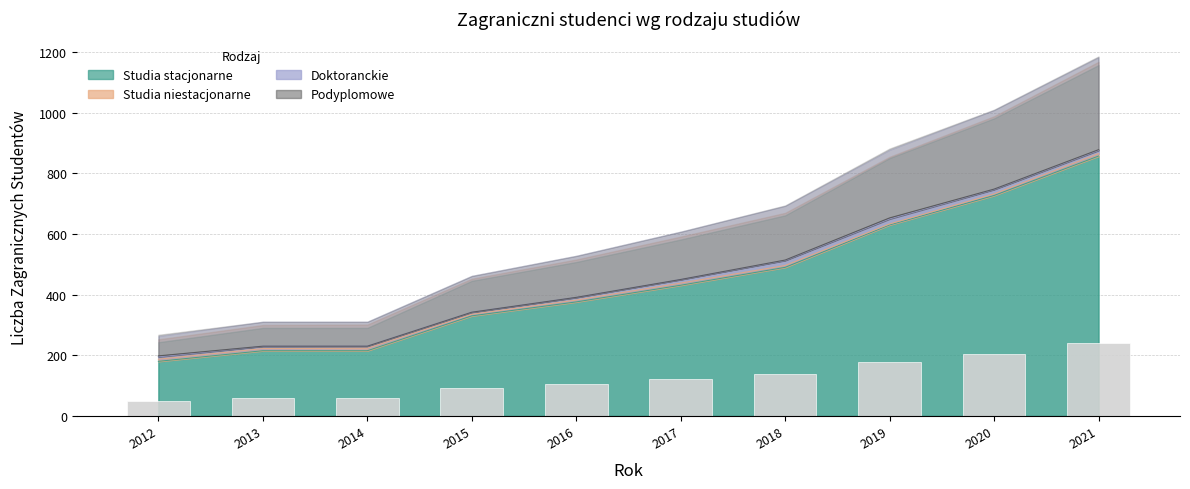

What is the lowest value of the Studia stacjonarne series?

180